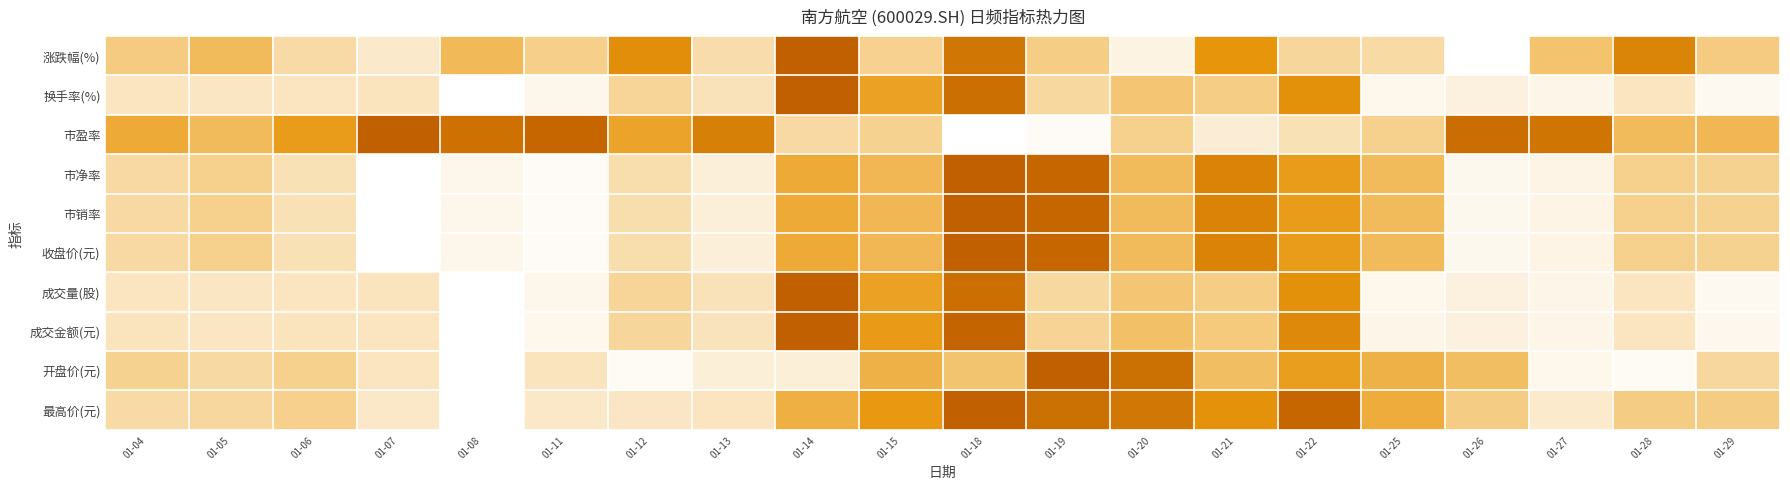

What is the total value across all series at 01-08?

1.7